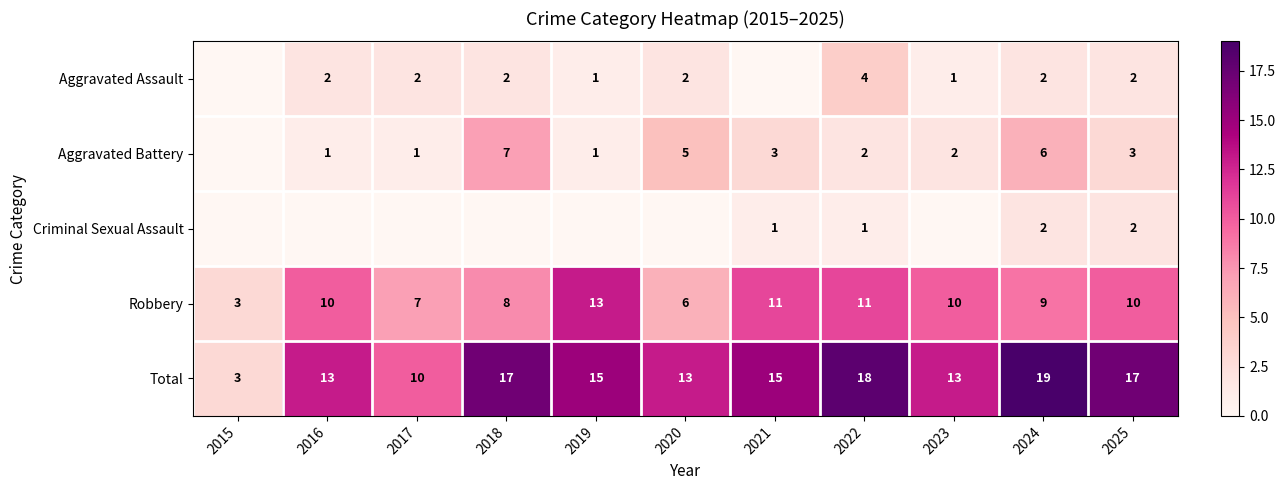

At how many categories does at least one series exceed 10?

9